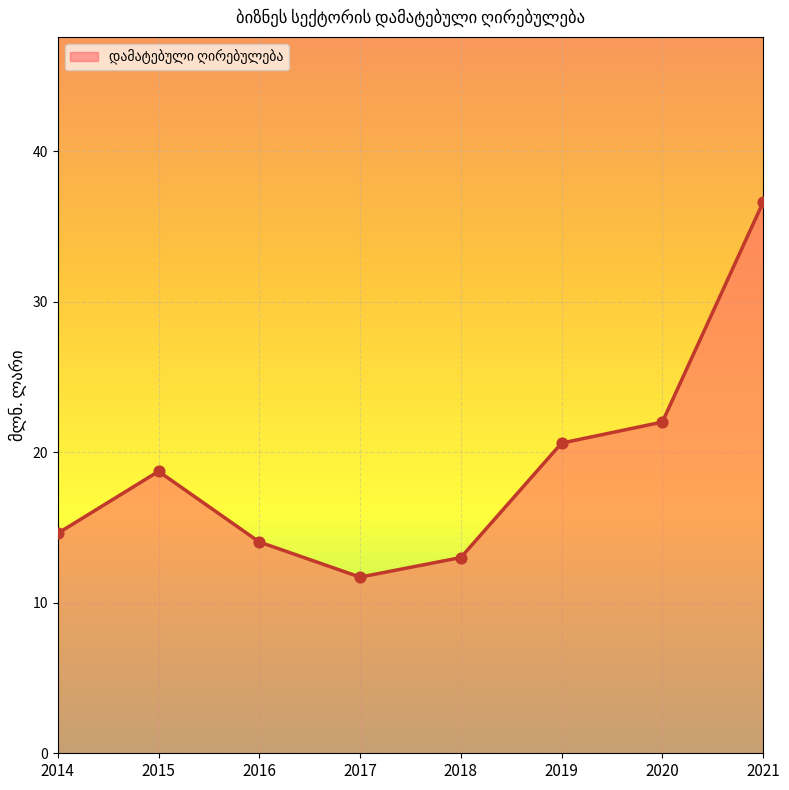

What is the ratio of the value at 2014 to the value at 2021?

0.4